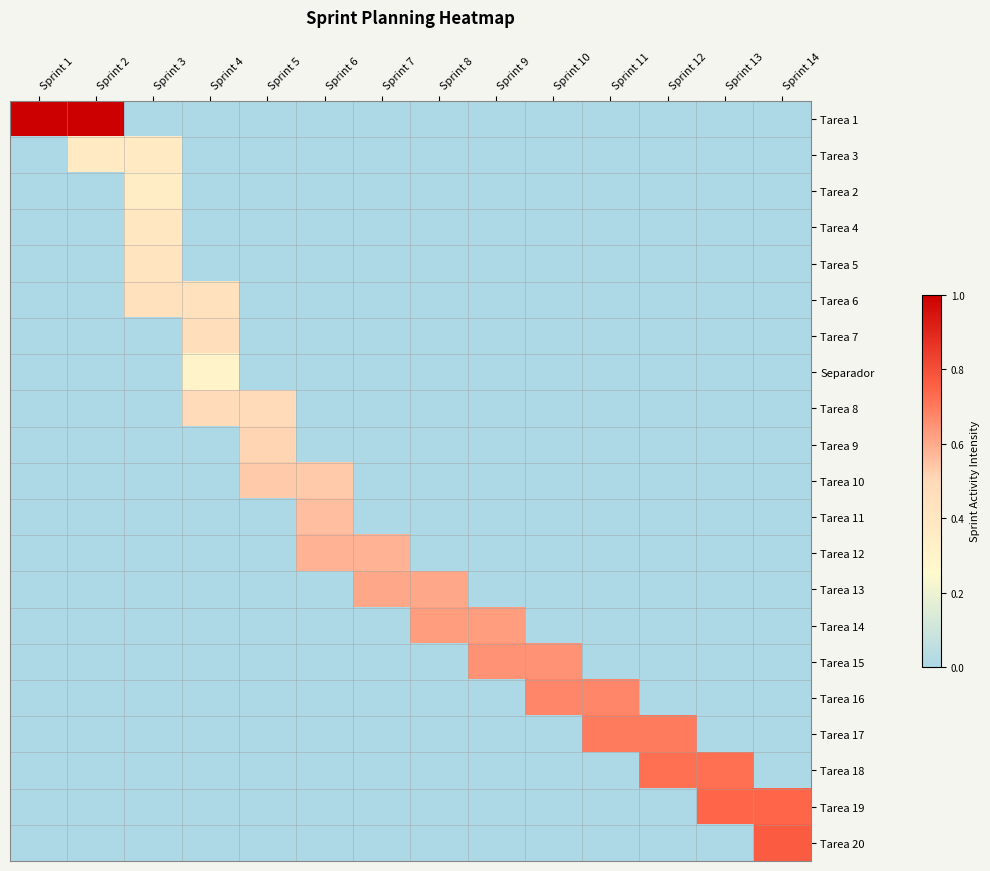

How many distinct data groups are displayed?

1